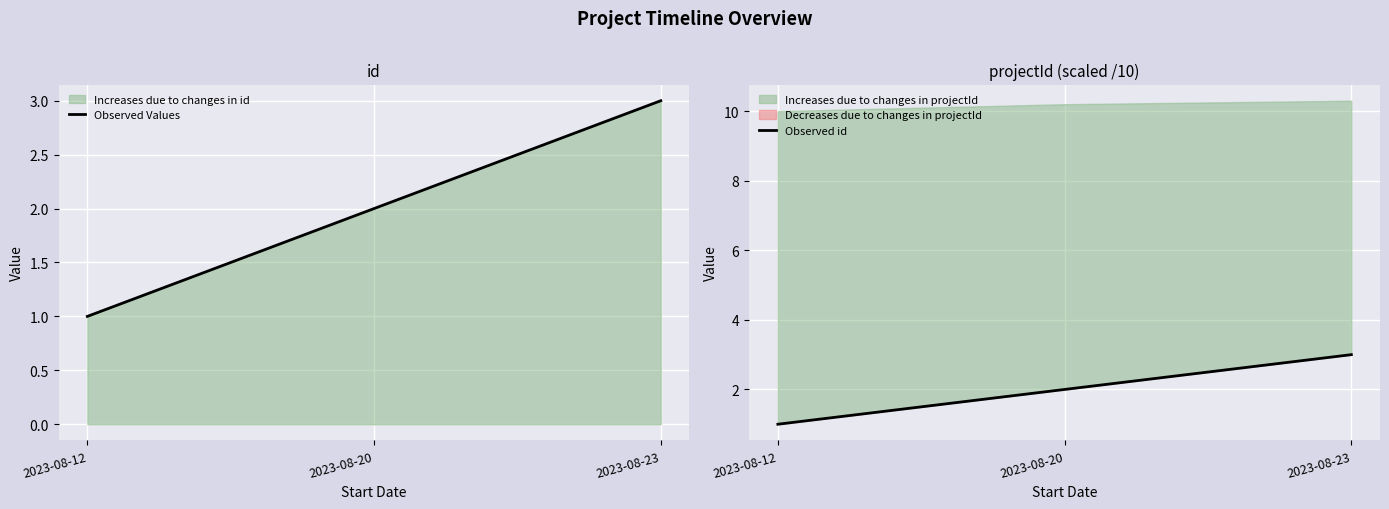

Reading left to right, transcribe all the data shown in this chart.

Observed Values: 1	2	3
Observed id: 1	2	3